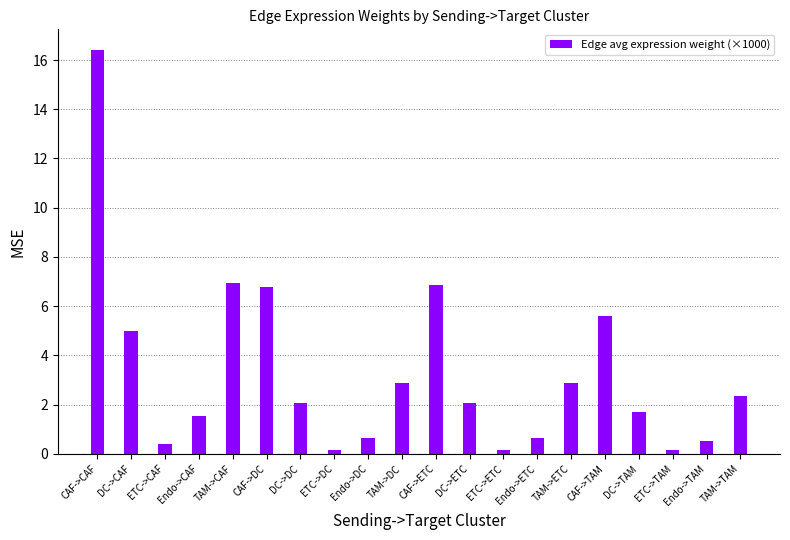

What is the difference between the maximum and minimum values?

16.3